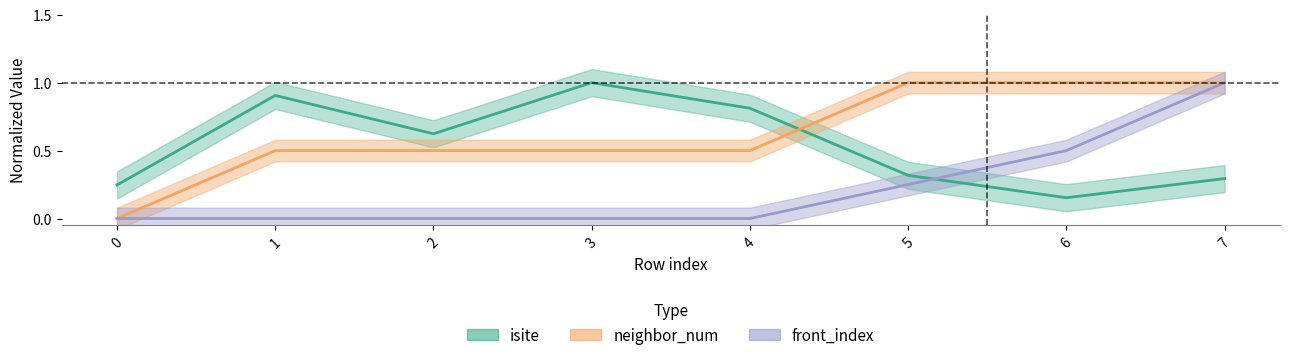

How many distinct data groups are displayed?

3